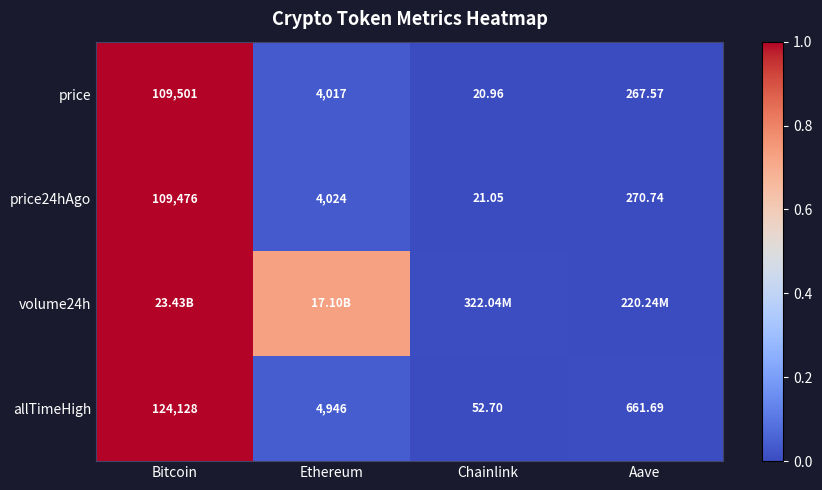

At which label does price24hAgo reach its peak?

Bitcoin